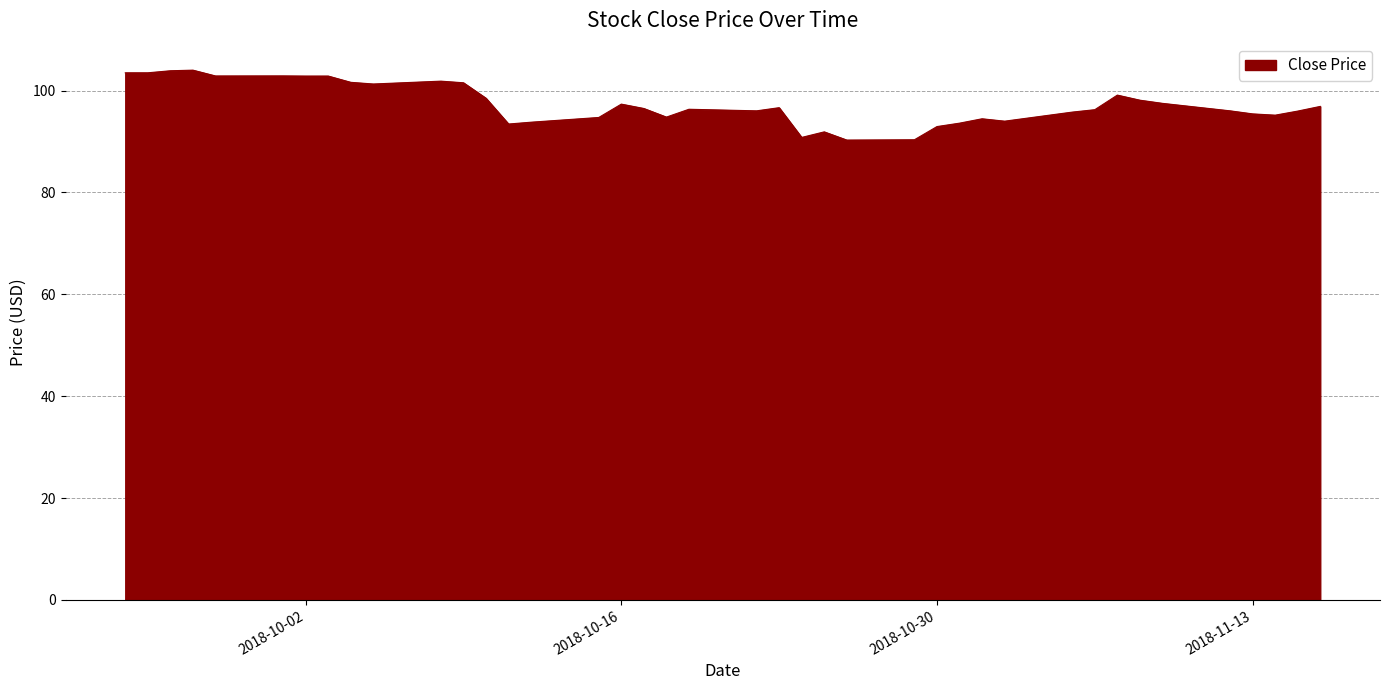

What is the greatest value displayed?

104.0